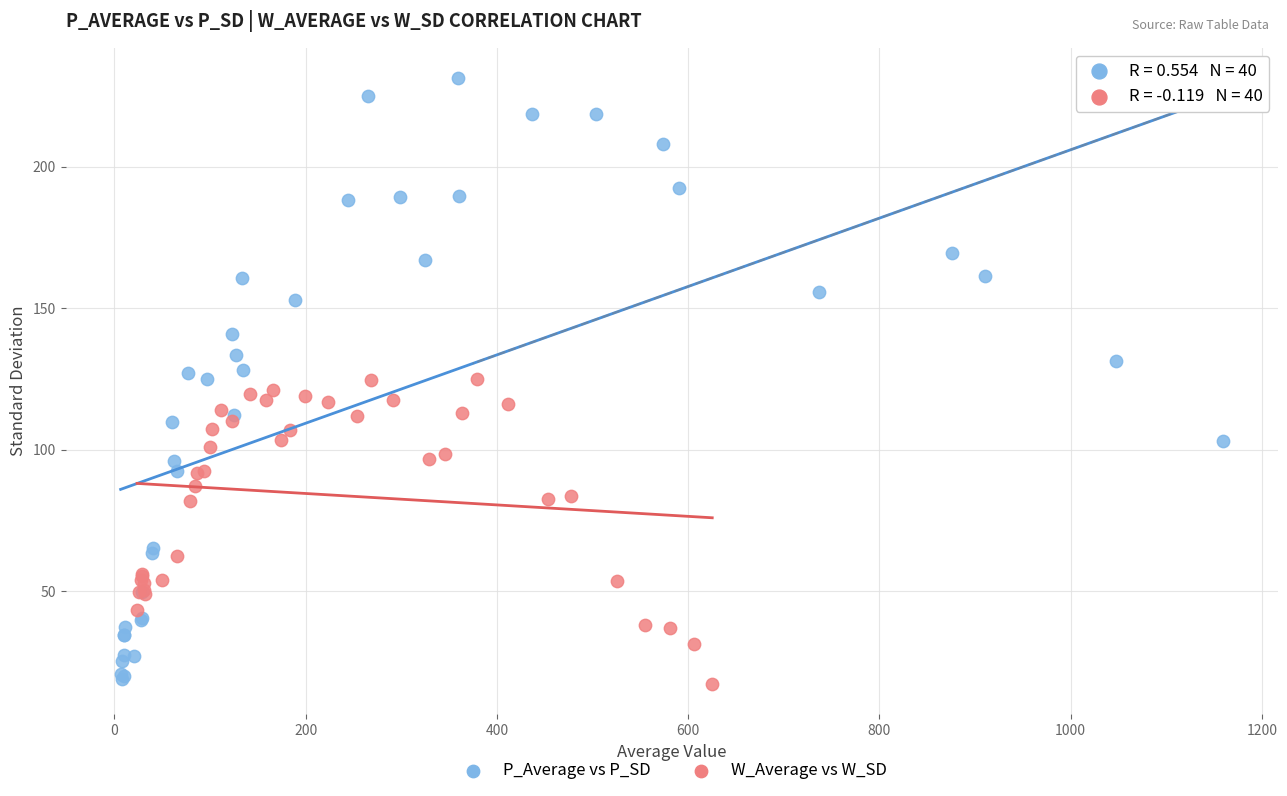

Which series contains the highest Y value?

P_Average vs P_SD